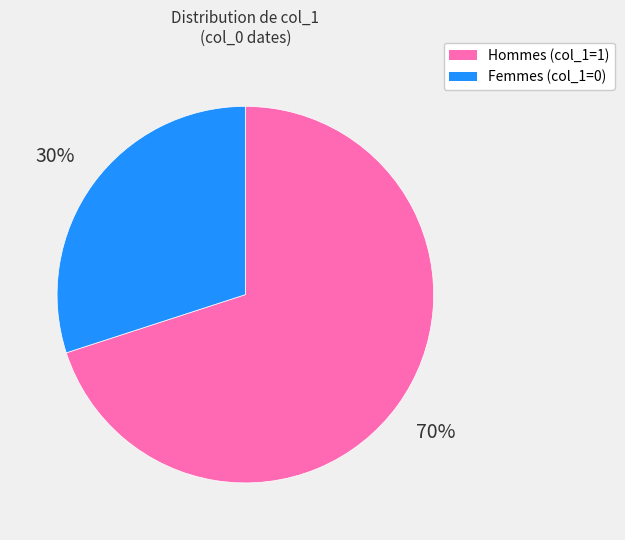

To the nearest percent, what percentage of the pie is Hommes (col_1=1)?

70%